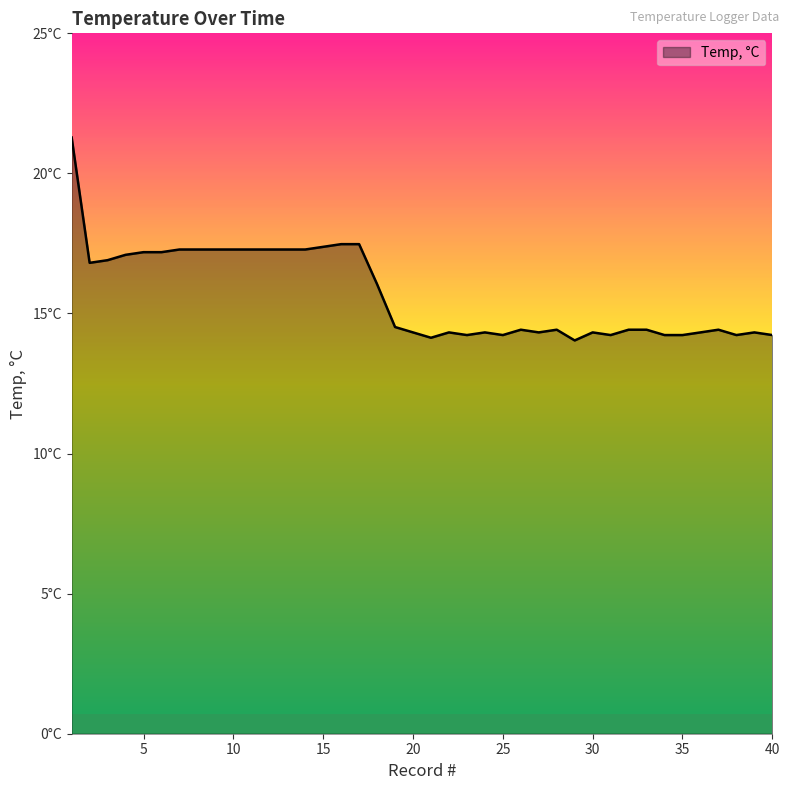

Reading left to right, transcribe all the data shown in this chart.

1=21.3	2=16.8	3=16.9	4=17.1	5=17.2	6=17.2	7=17.3	8=17.3	9=17.3	10=17.3	11=17.3	12=17.3	13=17.3	14=17.3	15=17.4	16=17.5	17=17.5	18=16.0	19=14.5	20=14.3	21=14.1	22=14.3	23=14.2	24=14.3	25=14.2	26=14.4	27=14.3	28=14.4	29=14.0	30=14.3	31=14.2	32=14.4	33=14.4	34=14.2	35=14.2	36=14.3	37=14.4	38=14.2	39=14.3	40=14.2